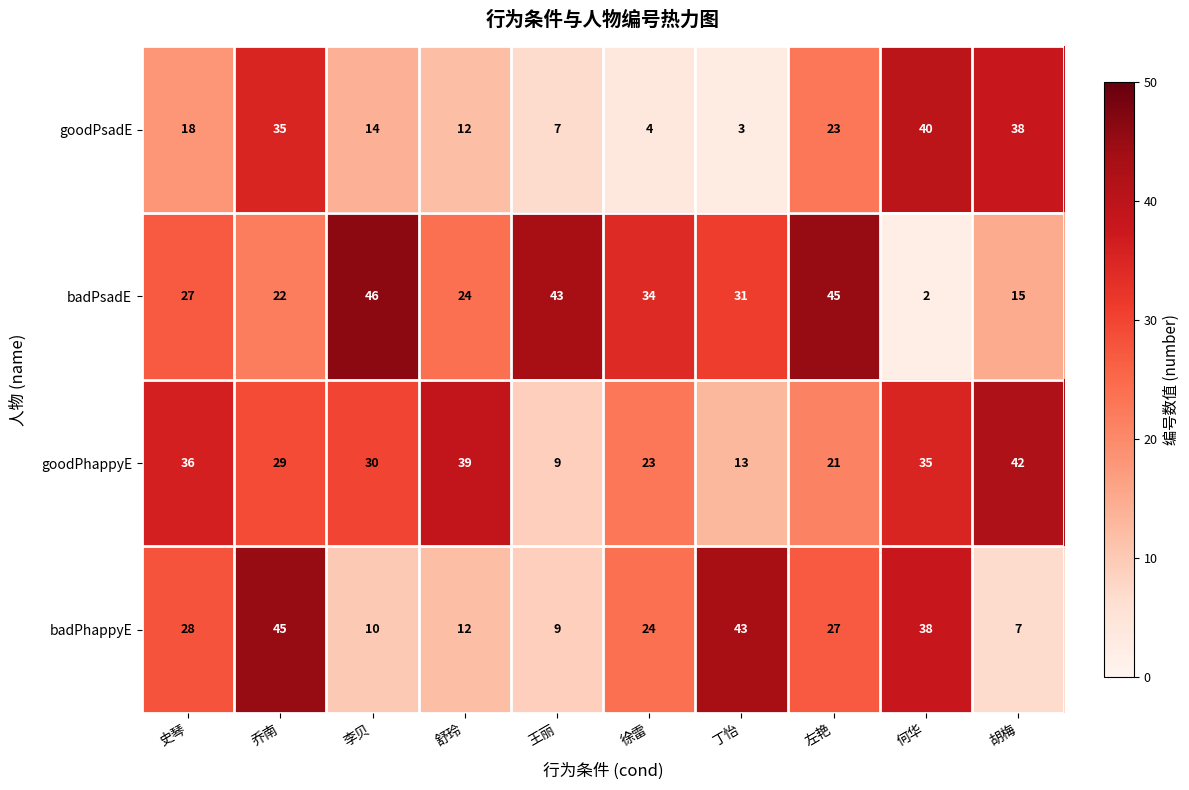

Rank the series at 丁怡 from lowest to highest value.

goodPsadE, goodPhappyE, badPsadE, badPhappyE